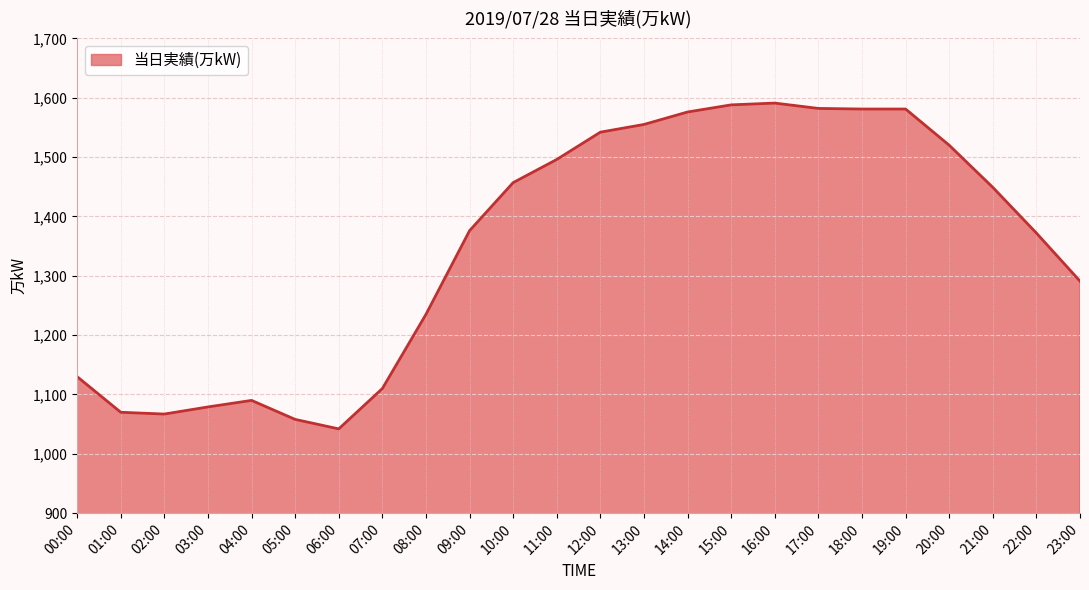

What is the difference between the second highest and minimum values?

546